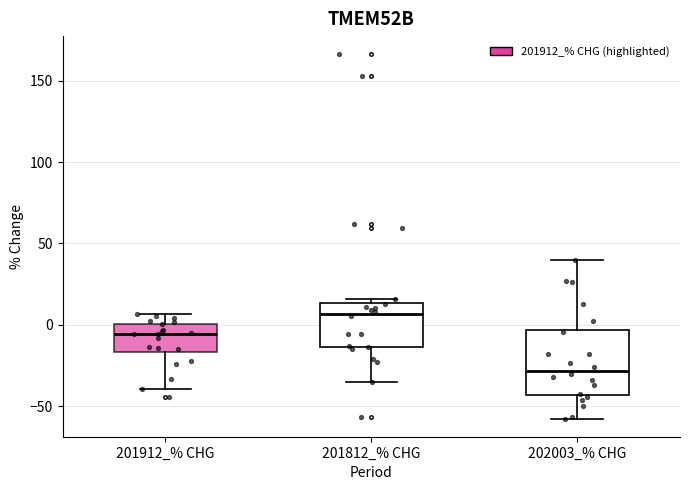

Reading left to right, read every box against the y-axis: the position of its median line, the range the box covers, and the ends of its whiskers. The values are not printed on the chart, so give them approximately, as read against the axis.

201912_% CHG: median -5, box -15 to 0, whiskers -40 to 5
201812_% CHG: median 5, box -15 to 15, whiskers -35 to 15 (just above the box's upper edge)
202003_% CHG: median -30, box -45 to -5, whiskers -60 to 40